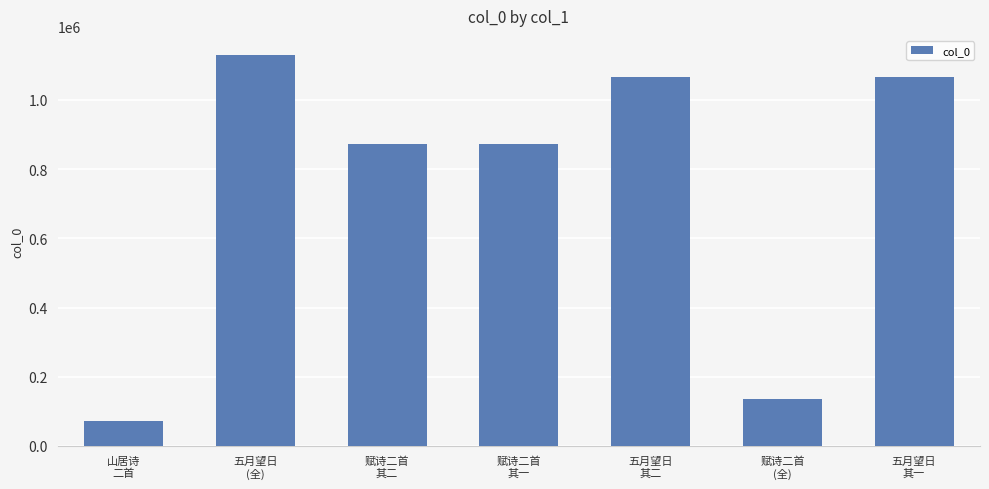

What is the maximum value shown in the chart?

1128504